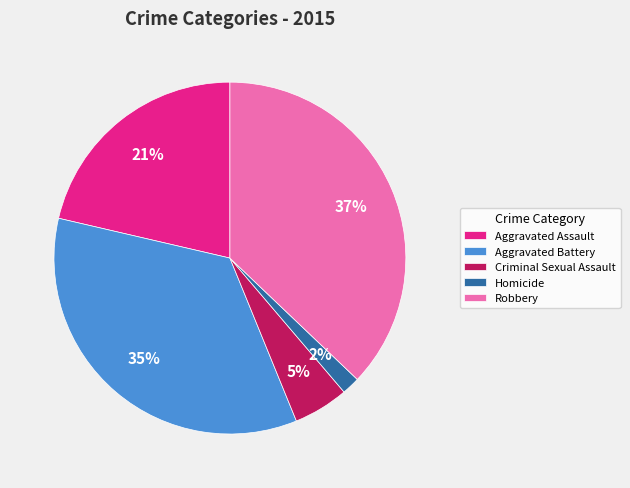

Does any single category account for the majority?

No